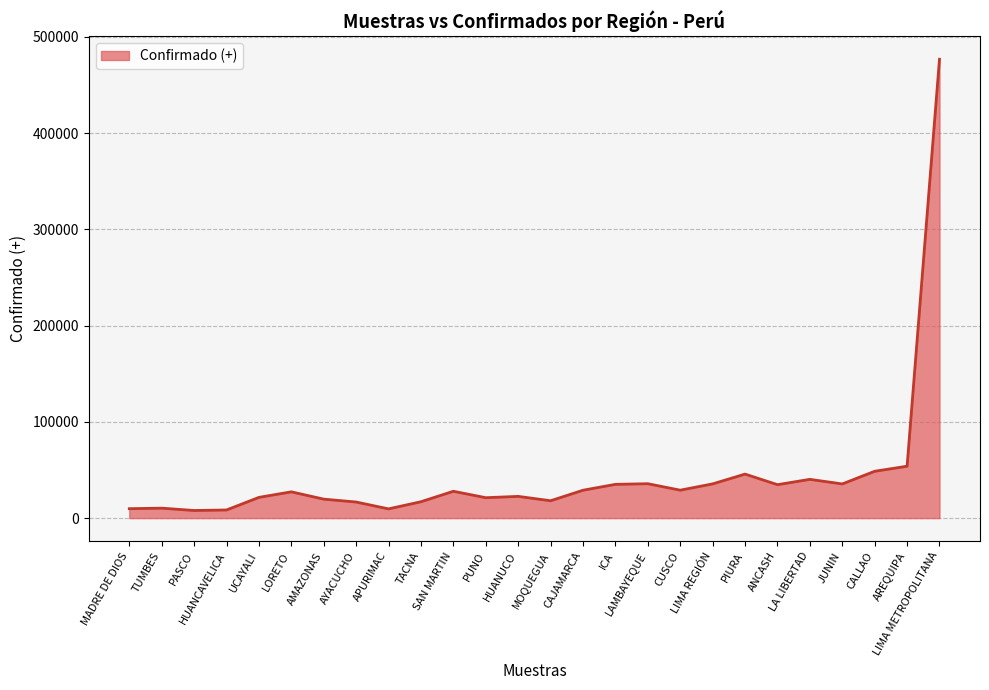

What is the difference between the maximum and minimum values?

468784